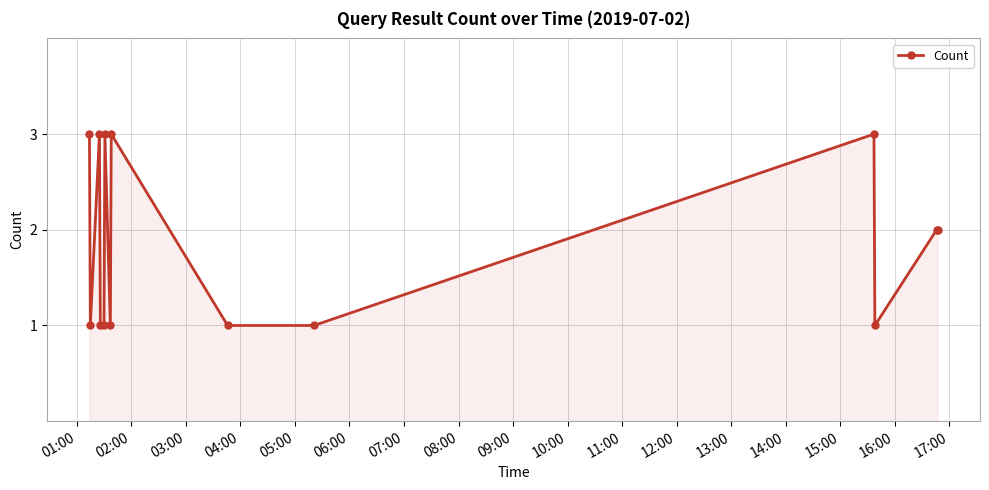

Reading left to right, extract all data points from this chart.

3	1	3	1	1	3	1	3	1	1	3	1	2	2